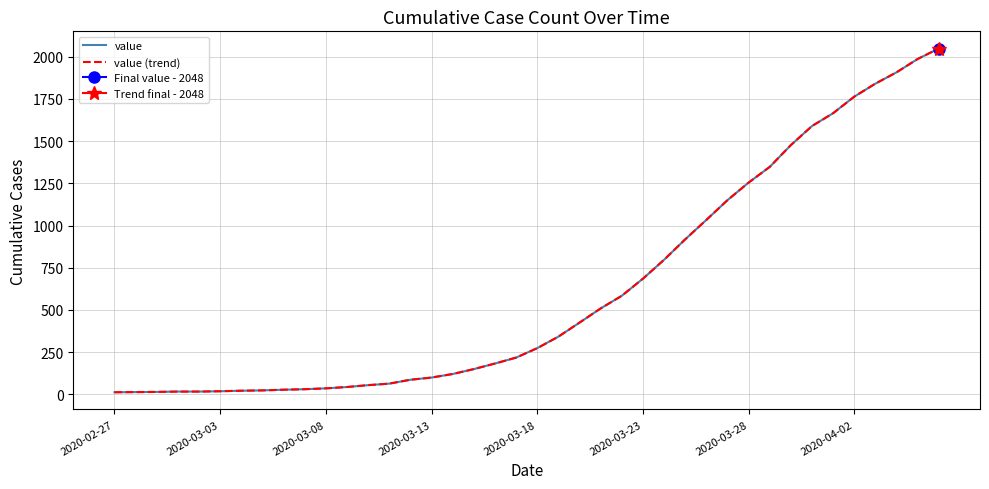

At which category is the sum across all series the highest?

39